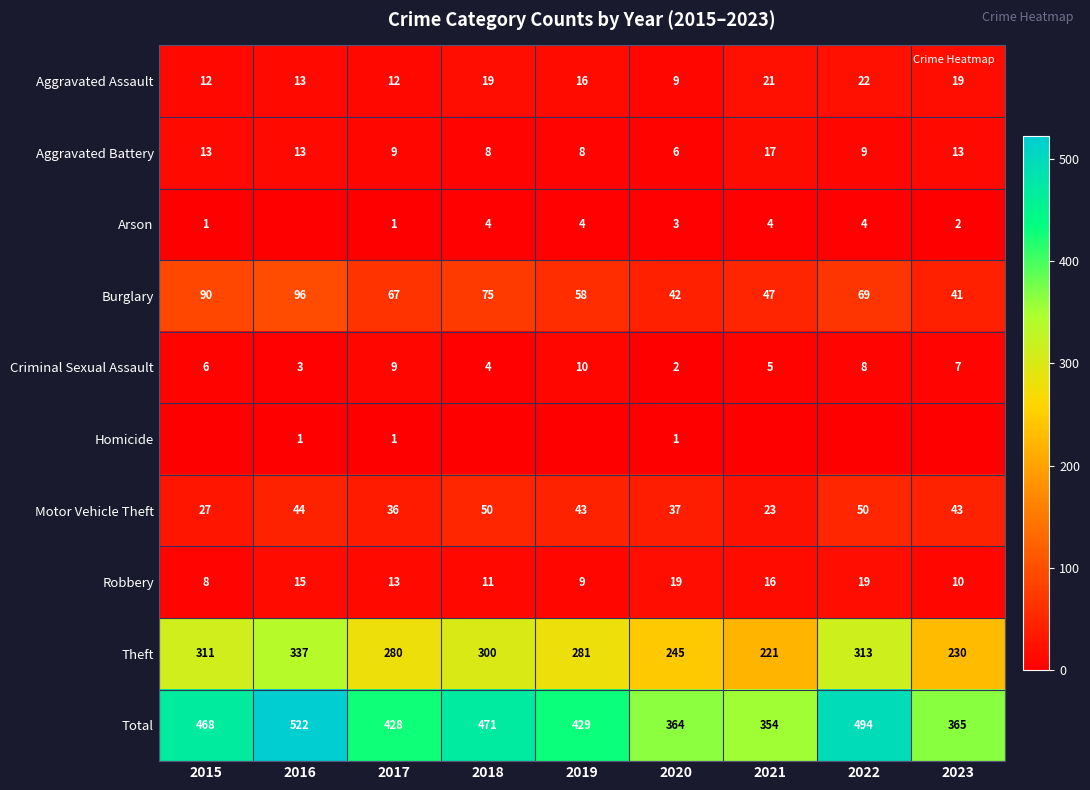

What is the difference between the maximum and second lowest values in the Arson series?

3